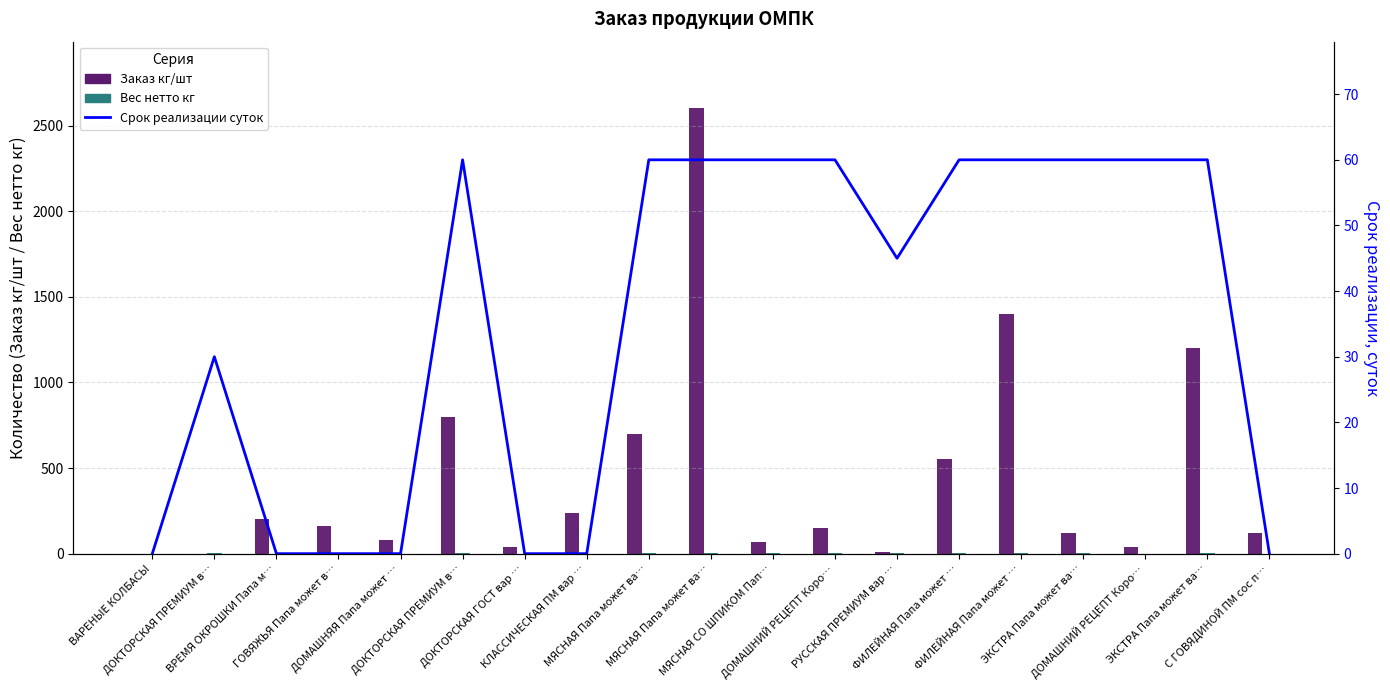

Reading left to right, transcribe all the data shown in this chart.

Заказ кг/шт: 0.0	0.0	200.0	160.0	80.0	800.0	40.0	240.0	700.0	2600.0	70.0	150.0	10.0	550.0	1400.0	120.0	40.0	1200.0	120.0
Вес нетто кг: 0.0	3.0	0.0	0.0	0.0	3.2	0.0	0.0	4.1	3.2	4.1	4.0	3.0	4.1	3.2	4.1	0.0	3.2	0.0
Срок реализации суток: 0.0	30.0	0.0	0.0	0.0	60.0	0.0	0.0	60.0	60.0	60.0	60.0	45.0	60.0	60.0	60.0	60.0	60.0	0.0